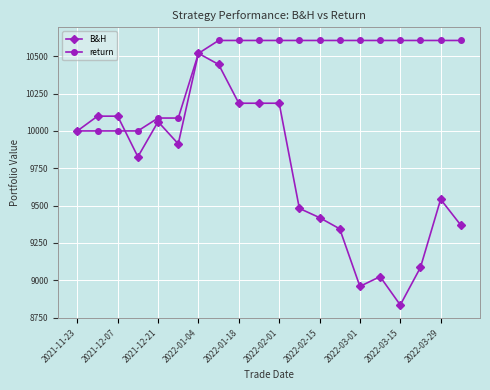

What is the lowest value of the return series?

10000.0